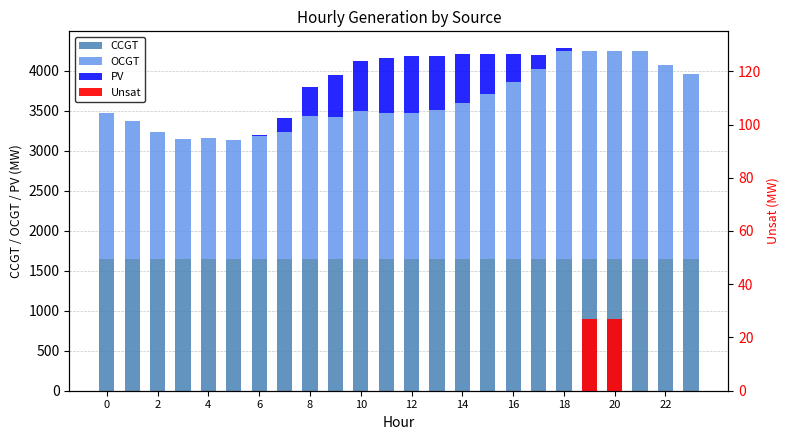

Where does the OCGT series first go above 1857?

13